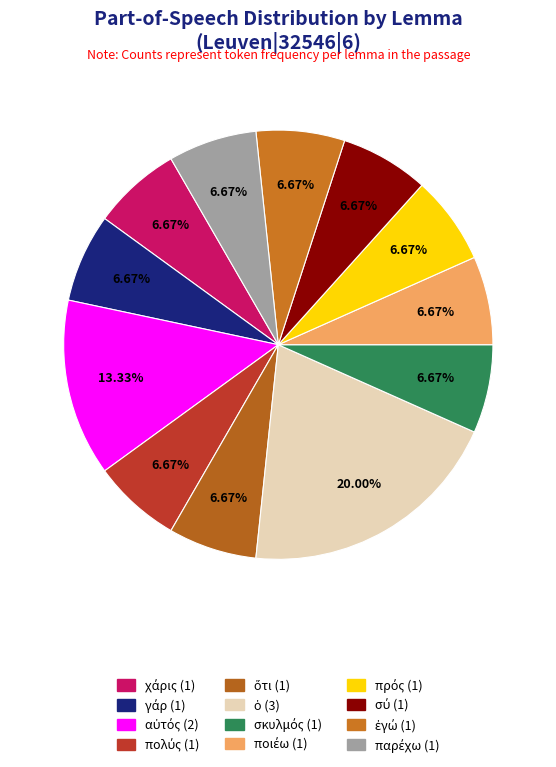

What percentage do ποιέω and χάρις together represent?

13.3%